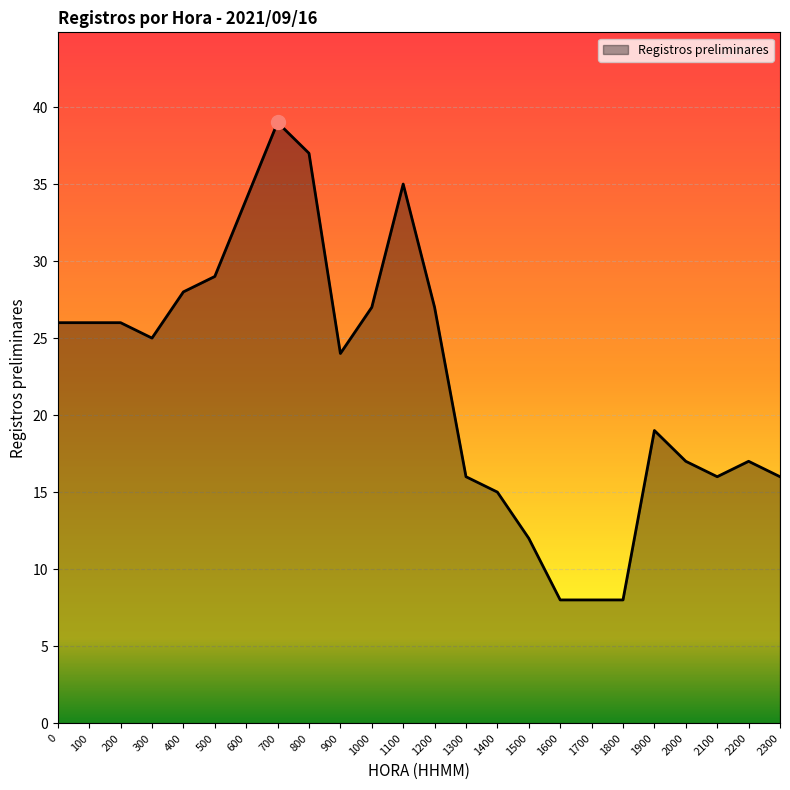

True or false: the data shows 36 at 1200.

False